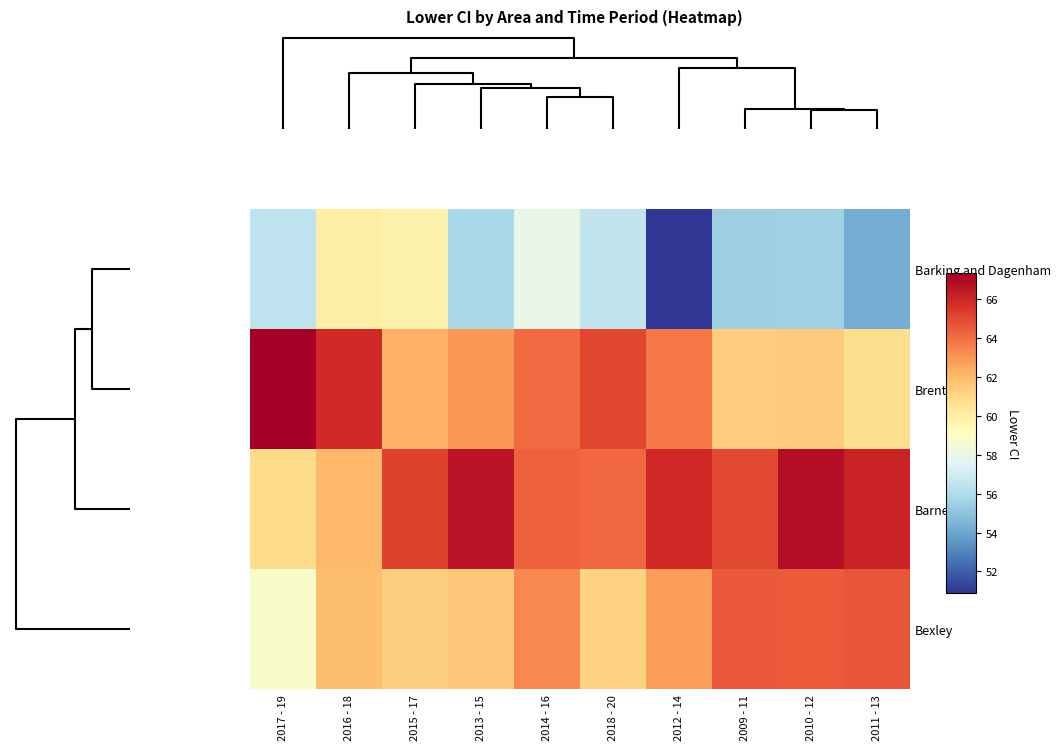

Reading right to left, what are all the values shown in this chart?

Barking and Dagenham: 2011 - 13=54.2	2010 - 12=55.5	2009 - 11=55.5	2012 - 14=50.9	2018 - 20=56.6	2014 - 16=58.0	2013 - 15=55.9	2015 - 17=59.7	2016 - 18=59.9	2017 - 19=56.5
Brent: 2011 - 13=60.8	2010 - 12=61.4	2009 - 11=61.4	2012 - 14=63.8	2018 - 20=65.0	2014 - 16=64.1	2013 - 15=63.0	2015 - 17=62.3	2016 - 18=65.9	2017 - 19=67.3
Barnet: 2011 - 13=66.1	2010 - 12=66.8	2009 - 11=65.0	2012 - 14=66.0	2018 - 20=64.1	2014 - 16=64.4	2013 - 15=66.6	2015 - 17=65.2	2016 - 18=62.0	2017 - 19=60.9
Bexley: 2011 - 13=64.7	2010 - 12=64.4	2009 - 11=64.6	2012 - 14=62.8	2018 - 20=61.2	2014 - 16=63.3	2013 - 15=61.5	2015 - 17=61.3	2016 - 18=61.8	2017 - 19=58.8